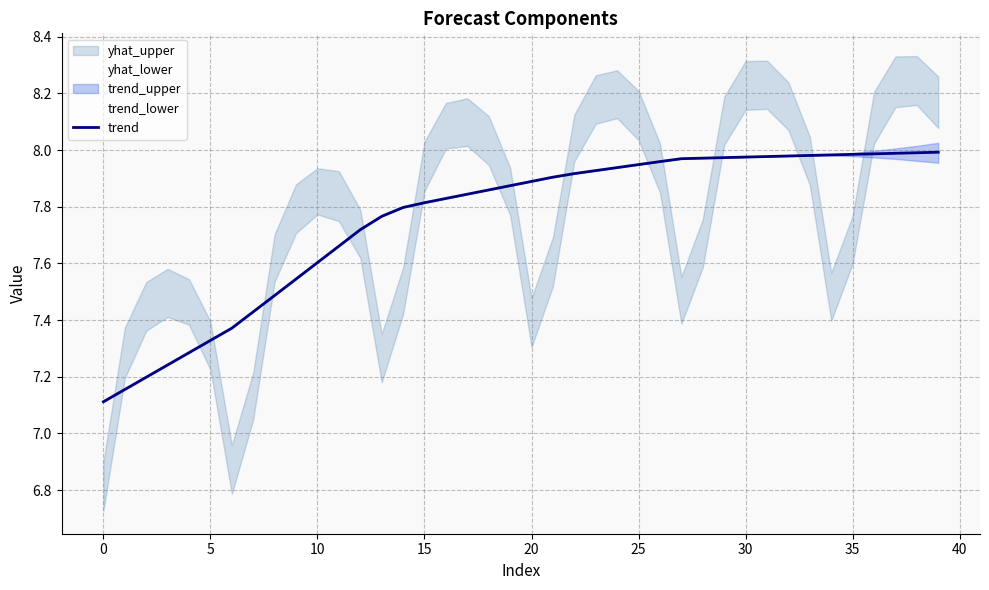

The chart shows a value of 2.1 at 24. True or false?

False